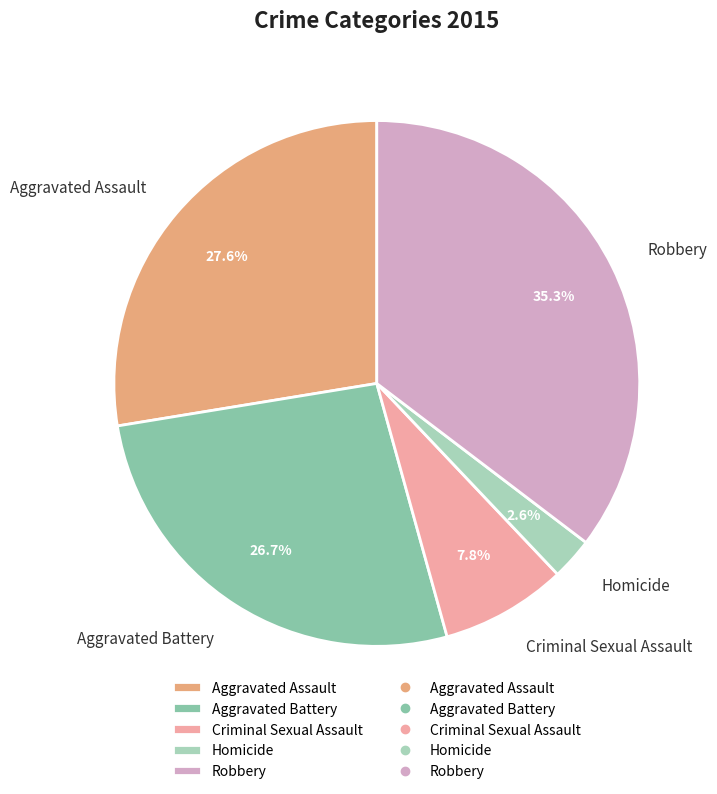

To the nearest percent, what is the difference between the largest and smallest slice percentages?

33%